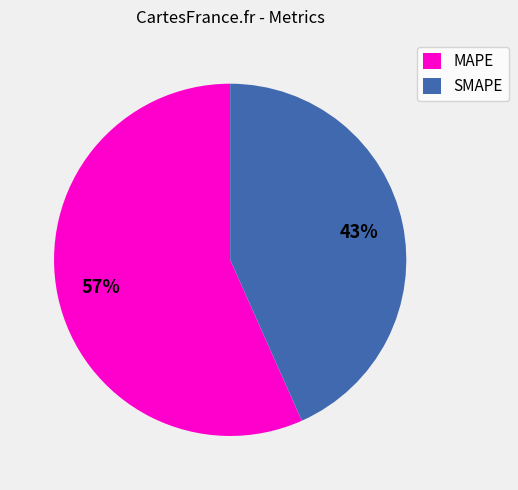

Which has a higher value, SMAPE or MAPE?

MAPE